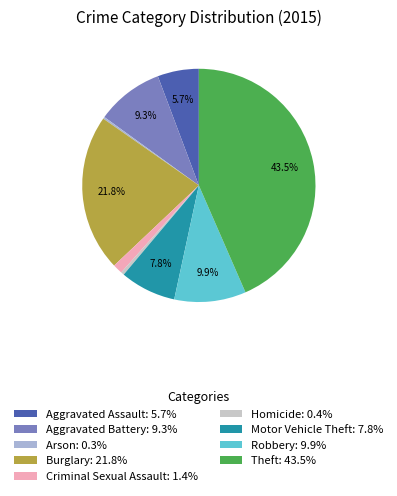

What percentage is NOT represented by Theft: 43.5%?

56.5%